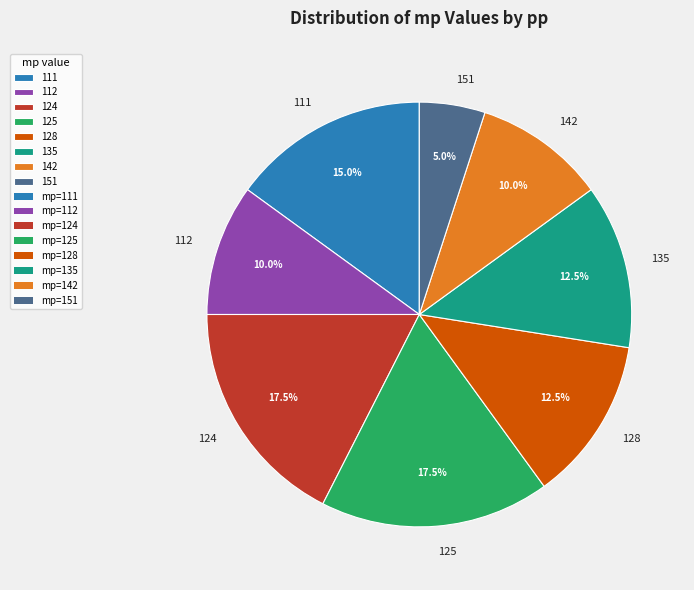

How many segments does this pie chart have?

8